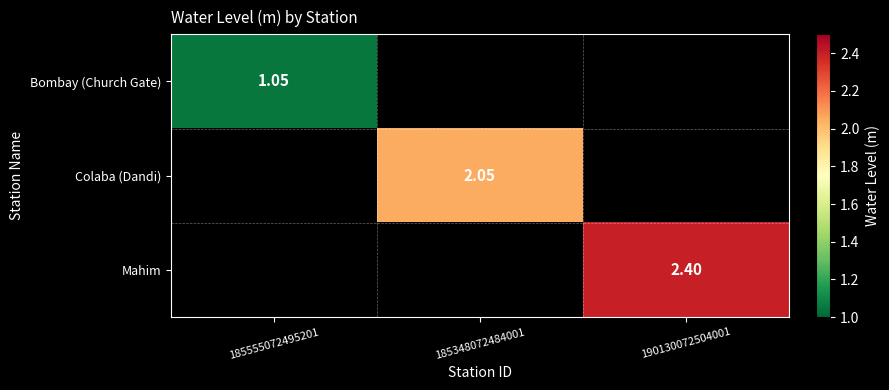

How many series are shown in this chart?

3